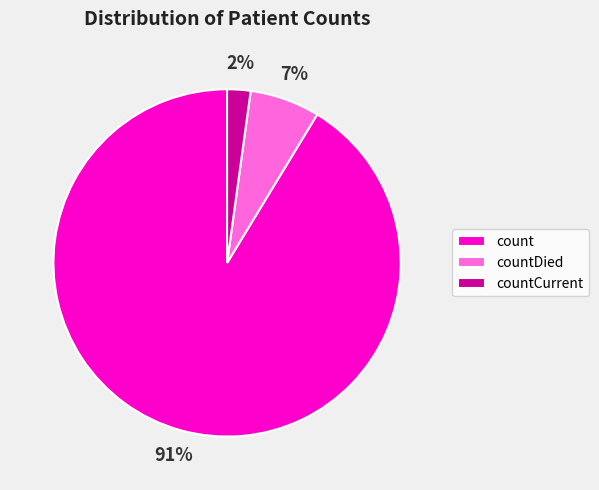

Is count the majority of the pie?

Yes